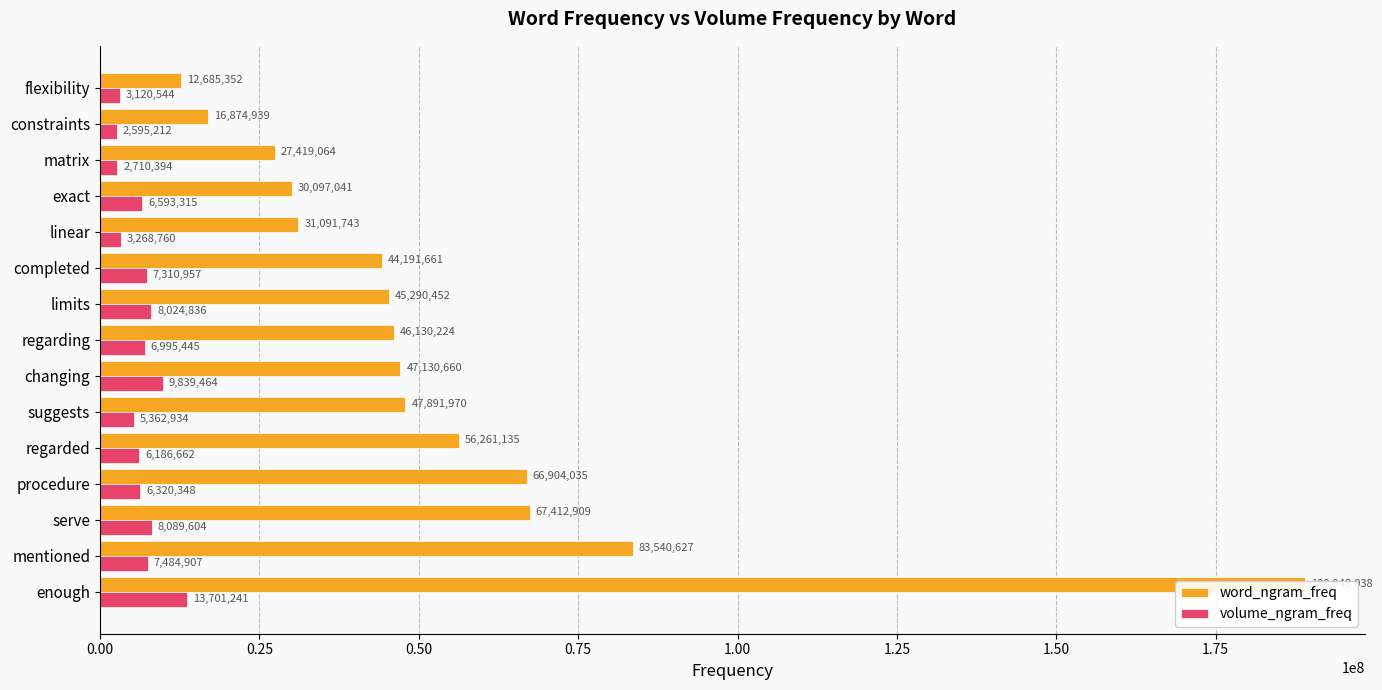

How many bars are there in total?

30